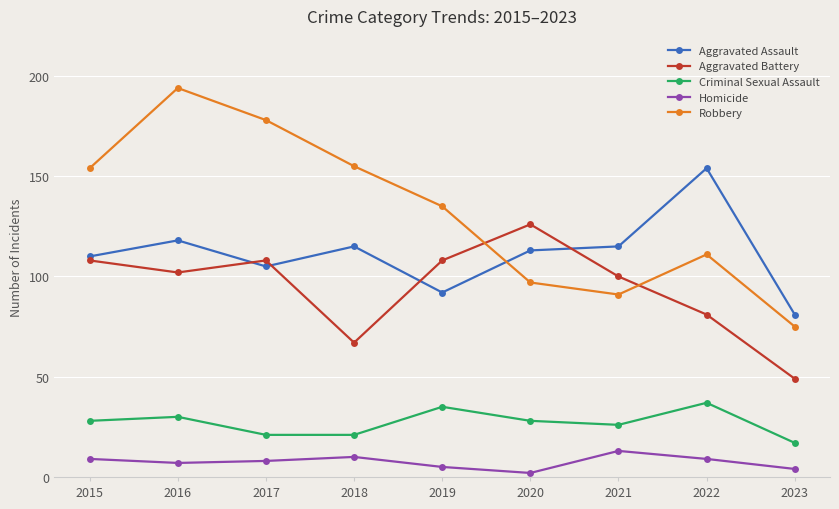

Reading left to right, transcribe all the data shown in this chart.

Aggravated Assault: 2015=110	2016=118	2017=105	2018=115	2019=92	2020=113	2021=115	2022=154	2023=81
Aggravated Battery: 2015=108	2016=102	2017=108	2018=67	2019=108	2020=126	2021=100	2022=81	2023=49
Criminal Sexual Assault: 2015=28	2016=30	2017=21	2018=21	2019=35	2020=28	2021=26	2022=37	2023=17
Homicide: 2015=9	2016=7	2017=8	2018=10	2019=5	2020=2	2021=13	2022=9	2023=4
Robbery: 2015=154	2016=194	2017=178	2018=155	2019=135	2020=97	2021=91	2022=111	2023=75